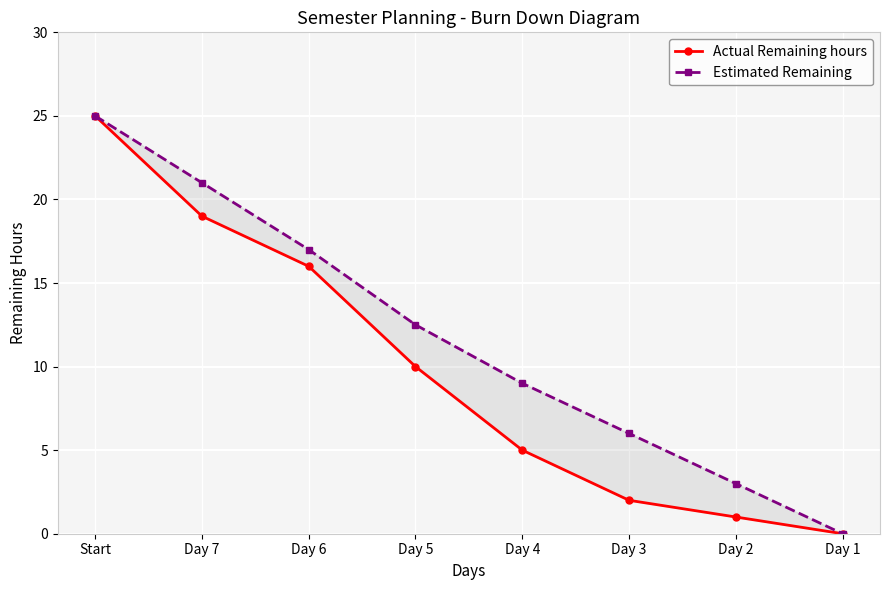

What is the total value across all series at Start?

50.0